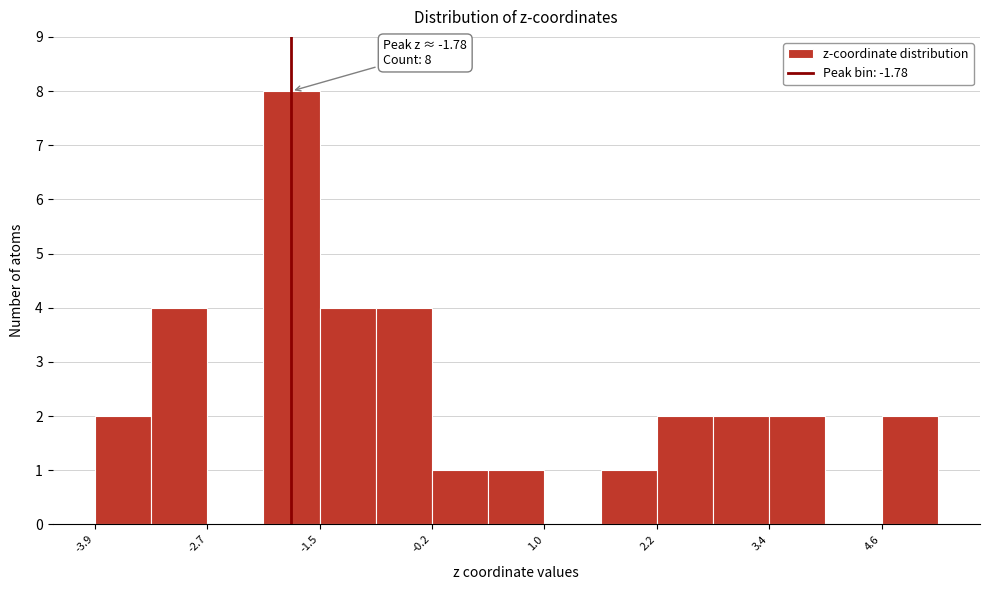

Around what value on the x-axis is the tallest bar? Give the approximate position of its centre, as read against the axis.

-1.8